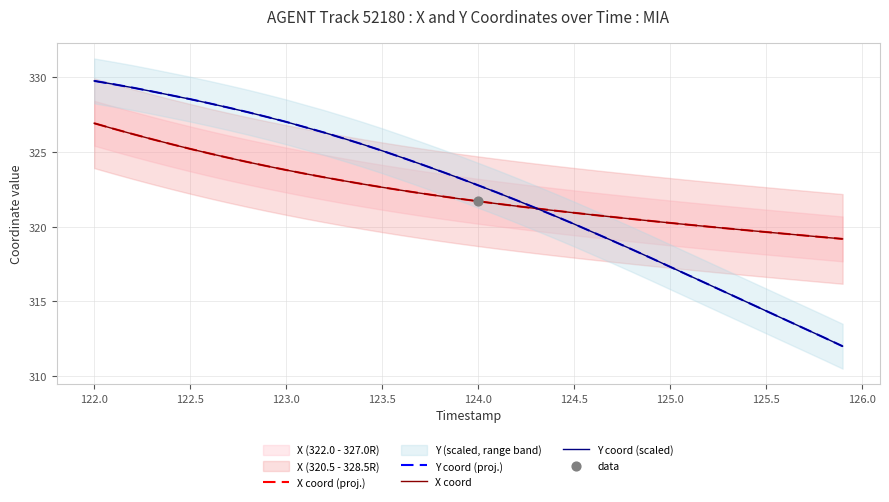

Which series reaches the minimum Y coordinate?

Y coord (proj.)